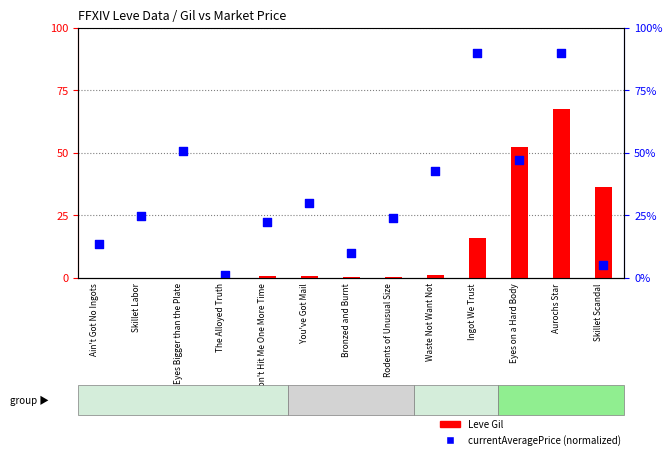

What are all the series names shown in the legend?

Leve Gil, currentAveragePrice